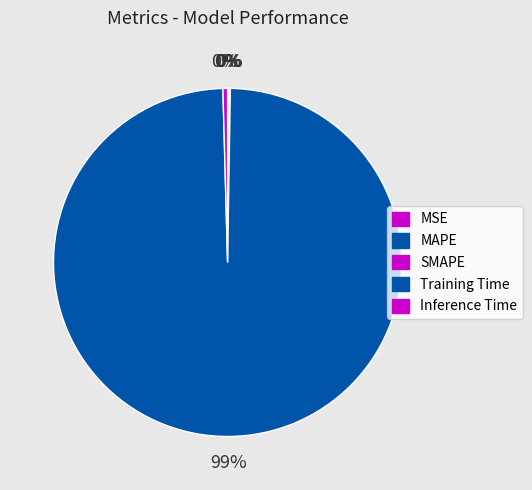

Which category has the biggest portion of the pie?

Training Time